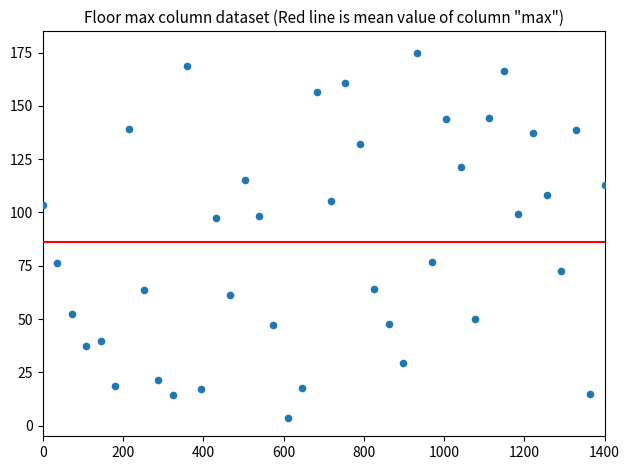

What is the range of X values (max minus min)?

1400.0